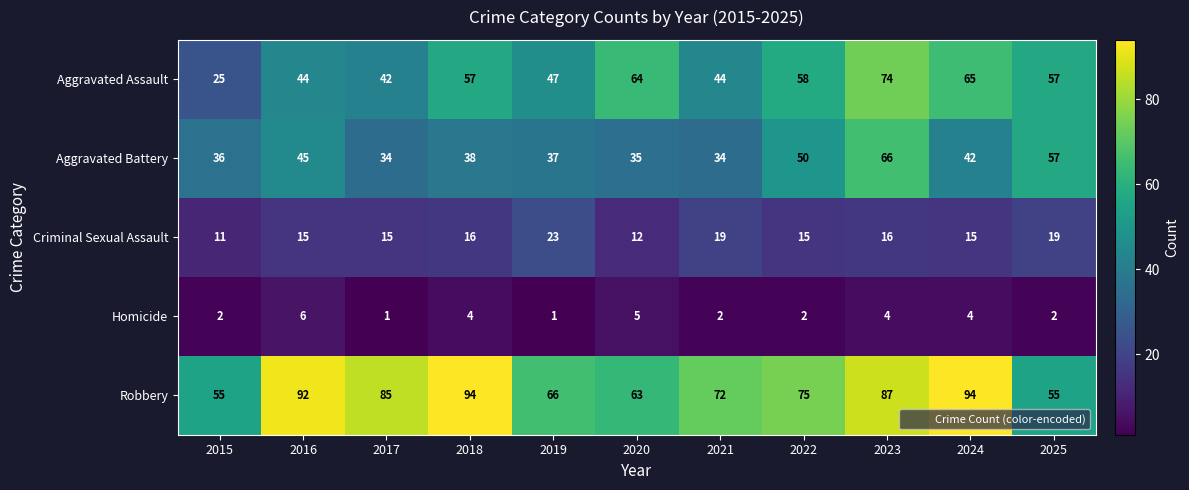

Read the Robbery value at 2015, to the nearest 10.

60